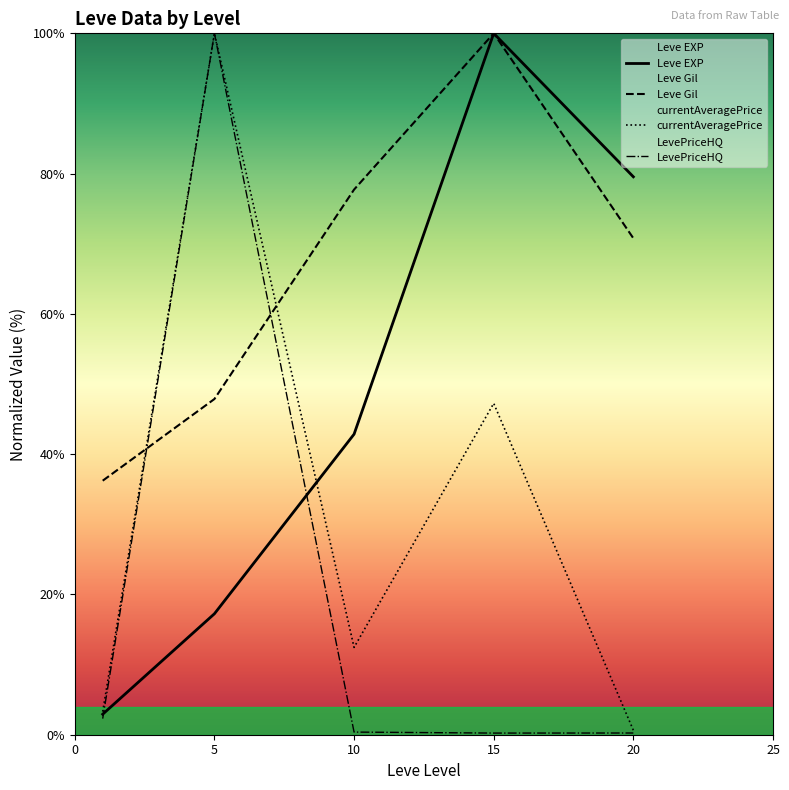

What is the greatest value displayed?

100.0